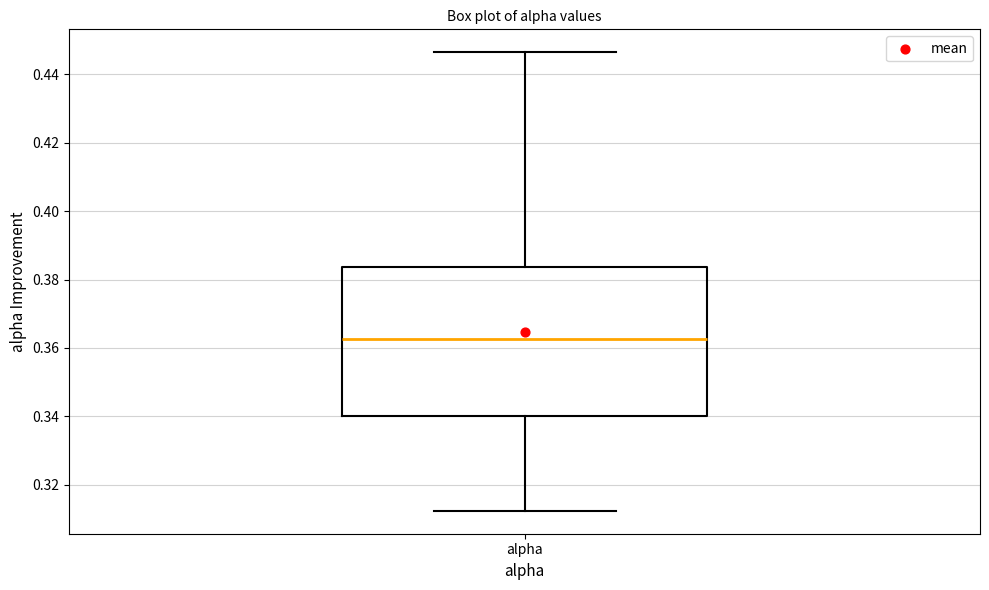

Where does the upper whisker of the box for alpha end on the y-axis? The values are not printed on the chart, so give them approximately, as read against the axis.

0.446